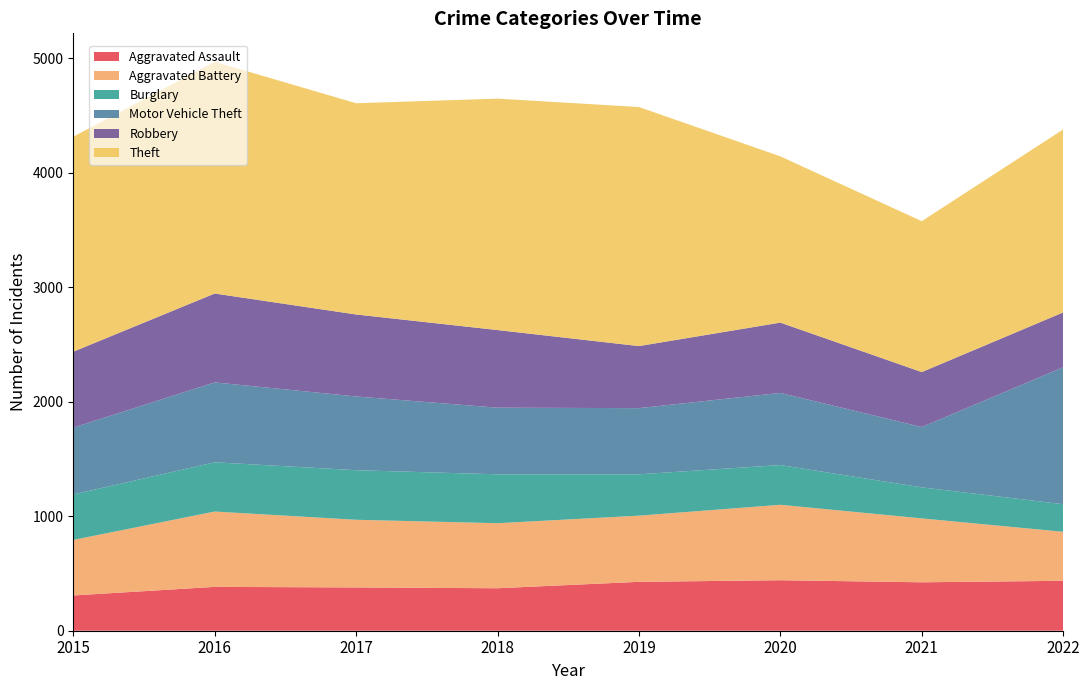

Reading left to right, transcribe all the data shown in this chart.

Aggravated Assault: 308	383	378	371	427	441	423	436
Aggravated Battery: 485	658	591	568	578	659	558	428
Burglary: 397	430	433	427	361	347	271	241
Motor Vehicle Theft: 584	698	644	582	578	630	527	1196
Robbery: 663	776	716	678	542	614	480	479
Theft: 1878	2024	1845	2021	2088	1452	1318	1598